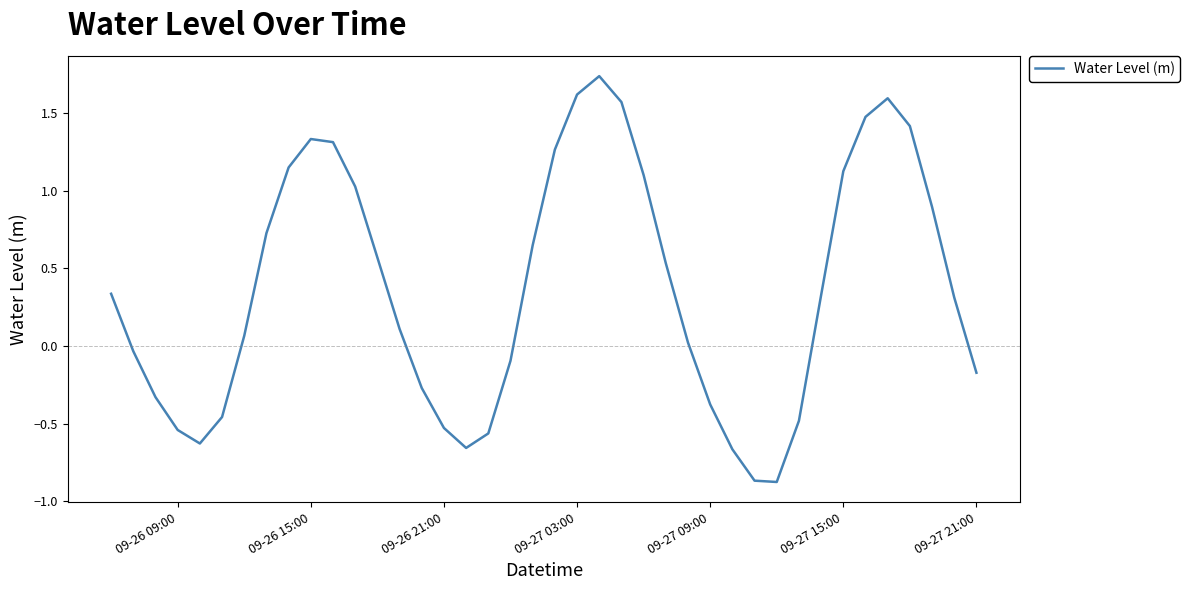

What is the difference between the maximum and minimum values?

2.6